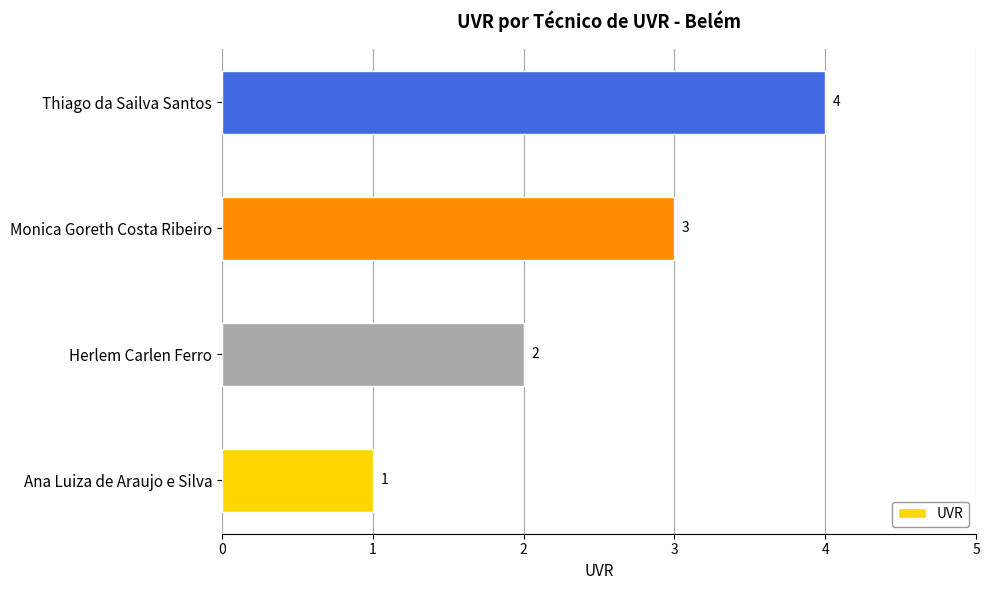

What is the sum of all values?

10